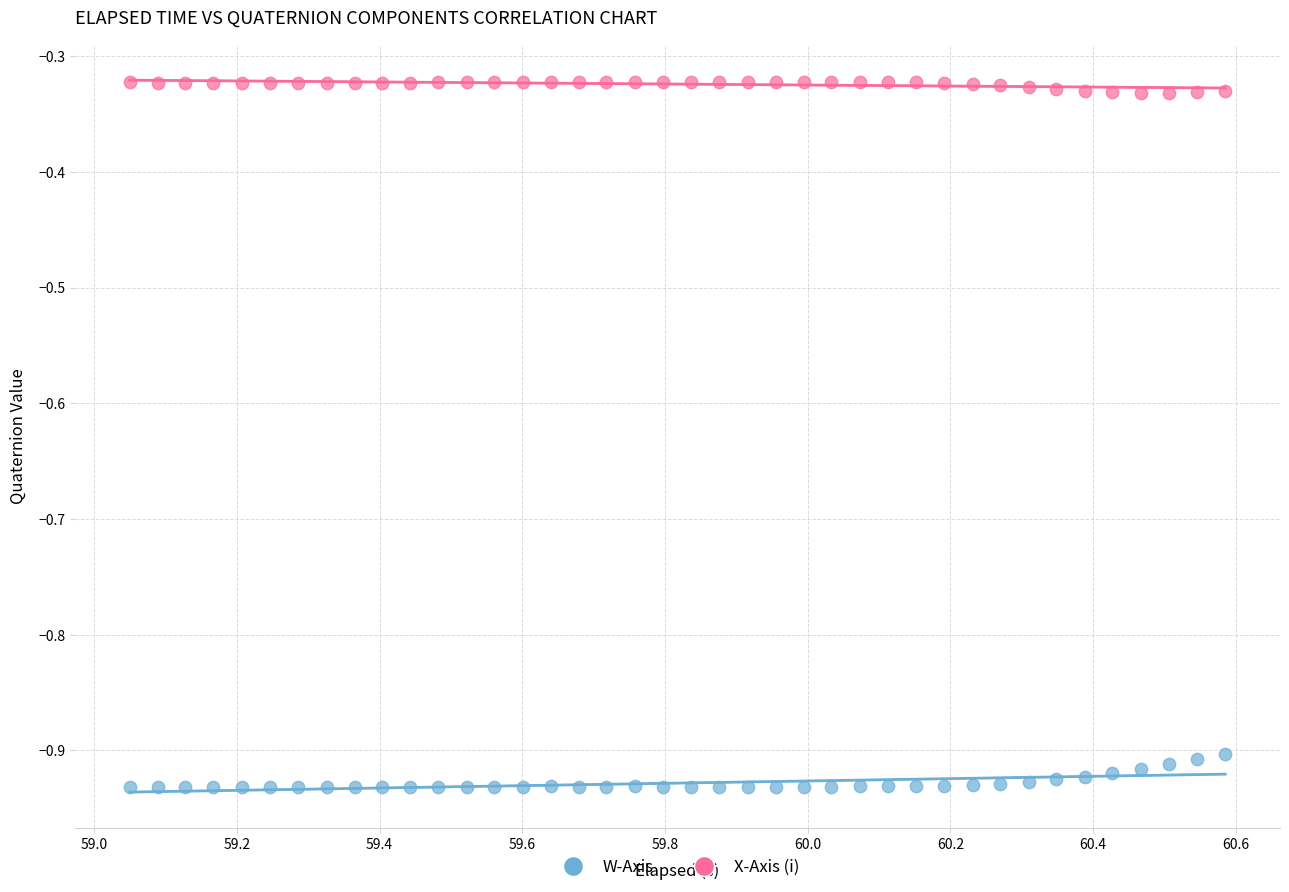

Across all data points, what is the range of X values (max minus min)?

1.5